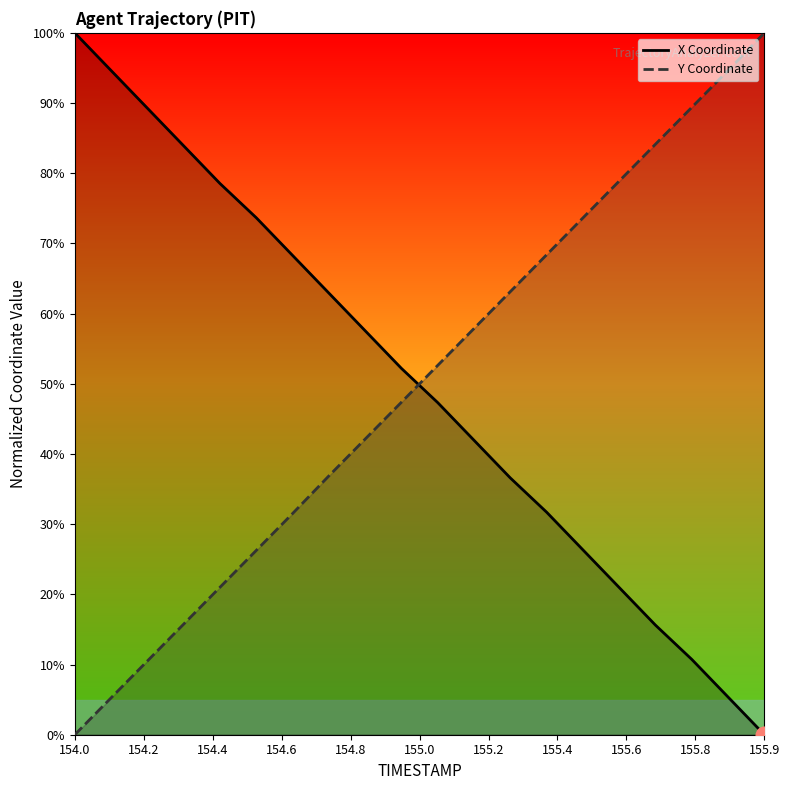

Reading left to right, extract all data points from this chart.

X Coordinate: 100.0	94.6	89.3	83.9	78.5	73.7	68.3	62.9	57.6	52.2	47.3	42.0	36.6	31.7	26.3	21.0	15.6	10.7	5.4	0.0
Y Coordinate: 0.0	5.3	10.5	15.8	21.0	26.3	31.5	36.9	42.1	47.4	52.6	57.9	63.1	68.4	73.6	78.9	84.1	89.4	94.6	100.0